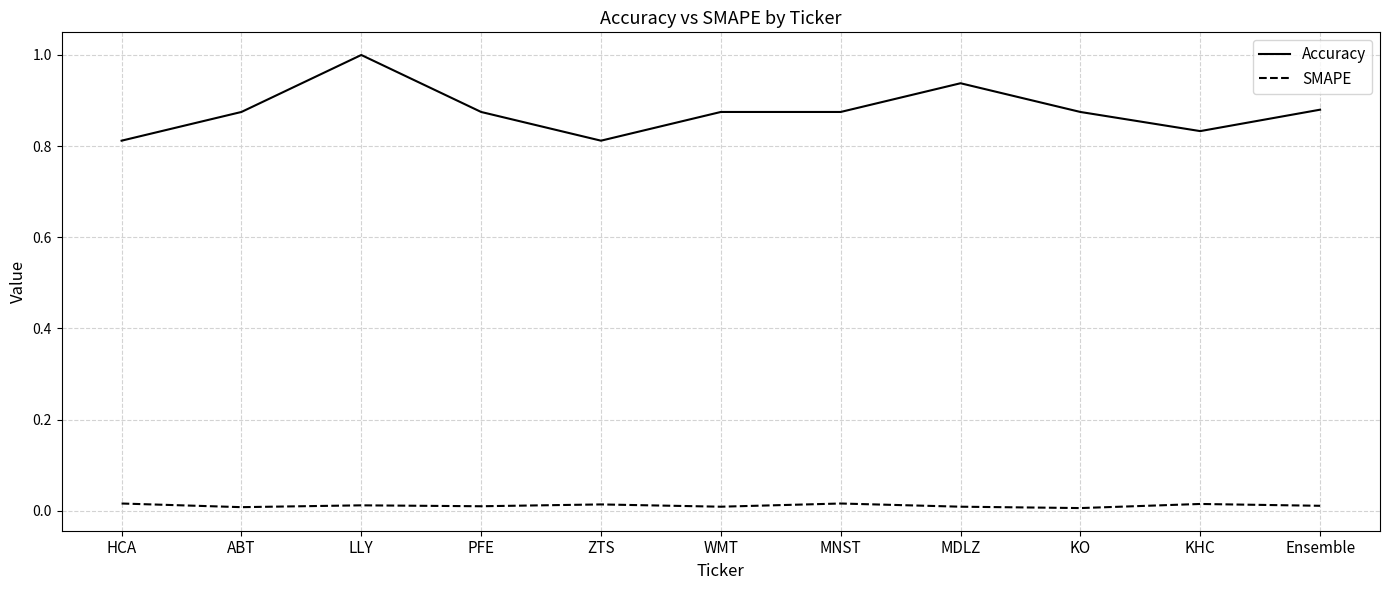

At LLY, list the series in order from largest to smallest.

Accuracy, SMAPE